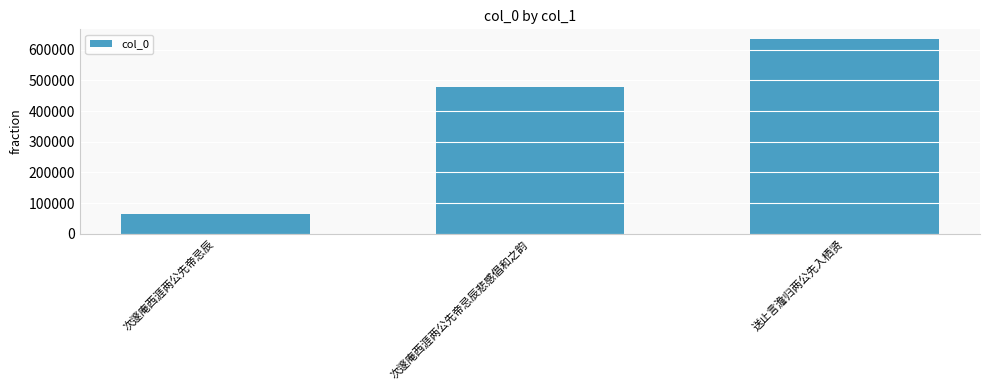

Is it true that the value at 送止言澹归两公先入栖贤 is 634703?

True